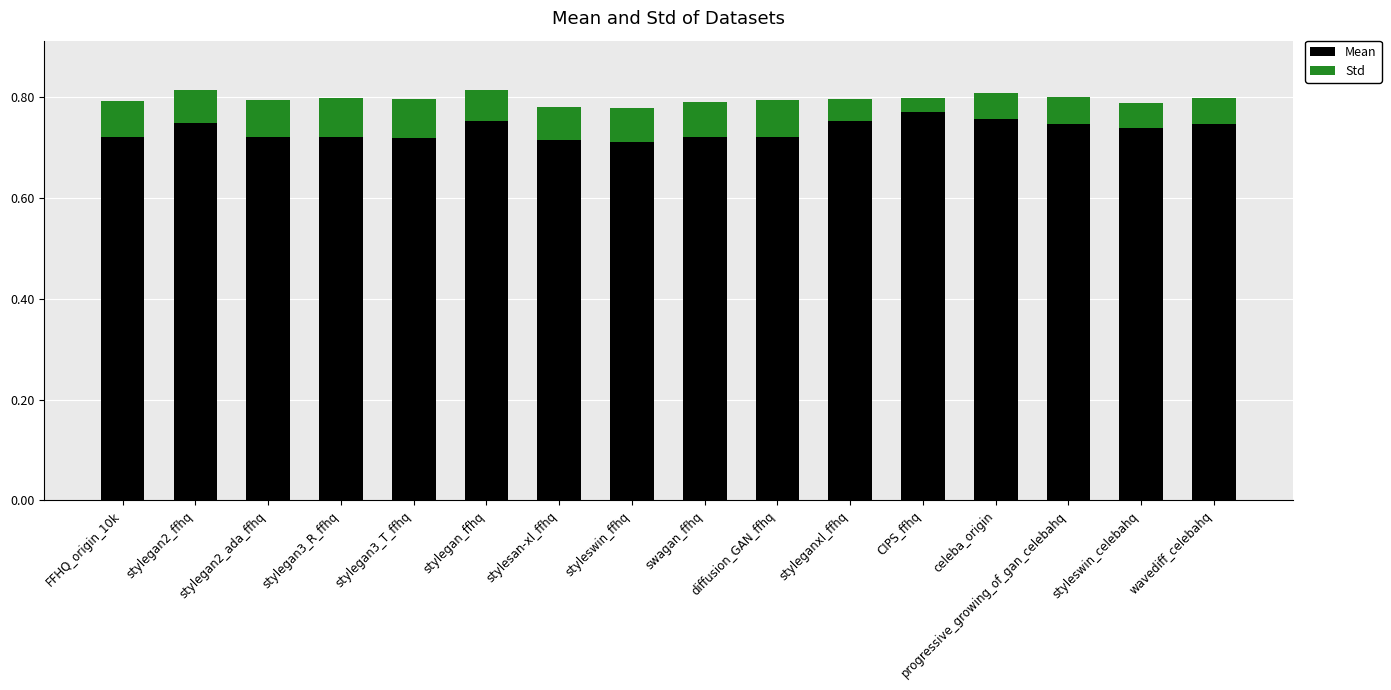

How many Mean values are between 0 and 1?

16